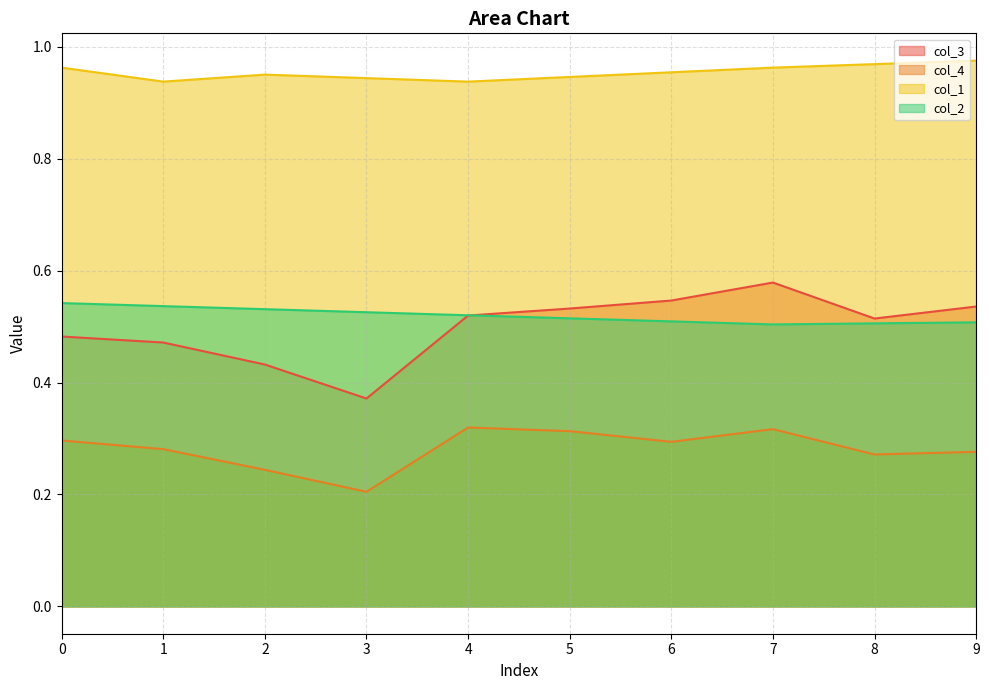

Read the col_1 value at 3.

0.9